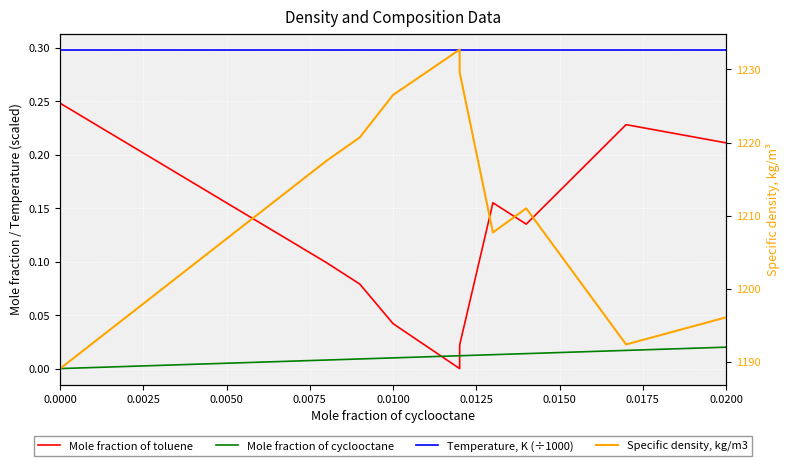

What is the average value of the Temperature, K (÷1000) series?

0.3